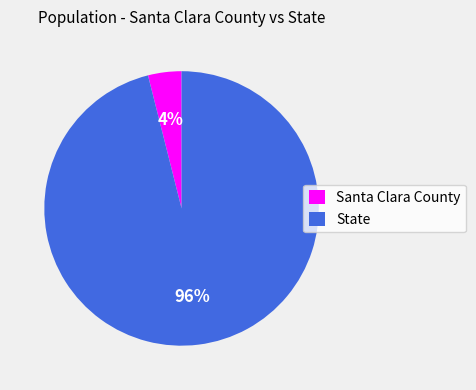

Rank the categories by value from lowest to highest.

Santa Clara County, State